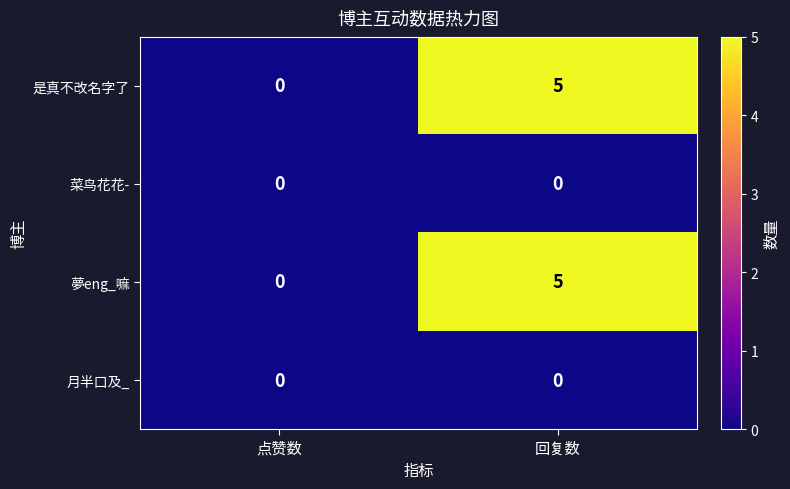

What is the difference between the 夢eng_嘛 values at 回复数 and 点赞数?

5